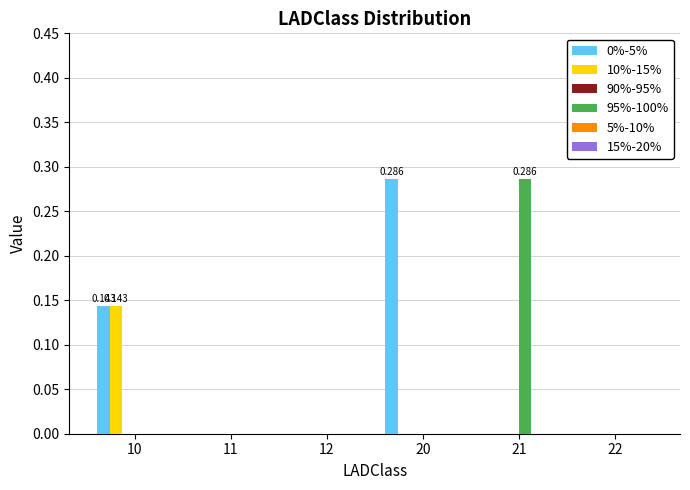

Is the value of 95%-100% at 20 greater than the value of 0%-5% at 20?

No